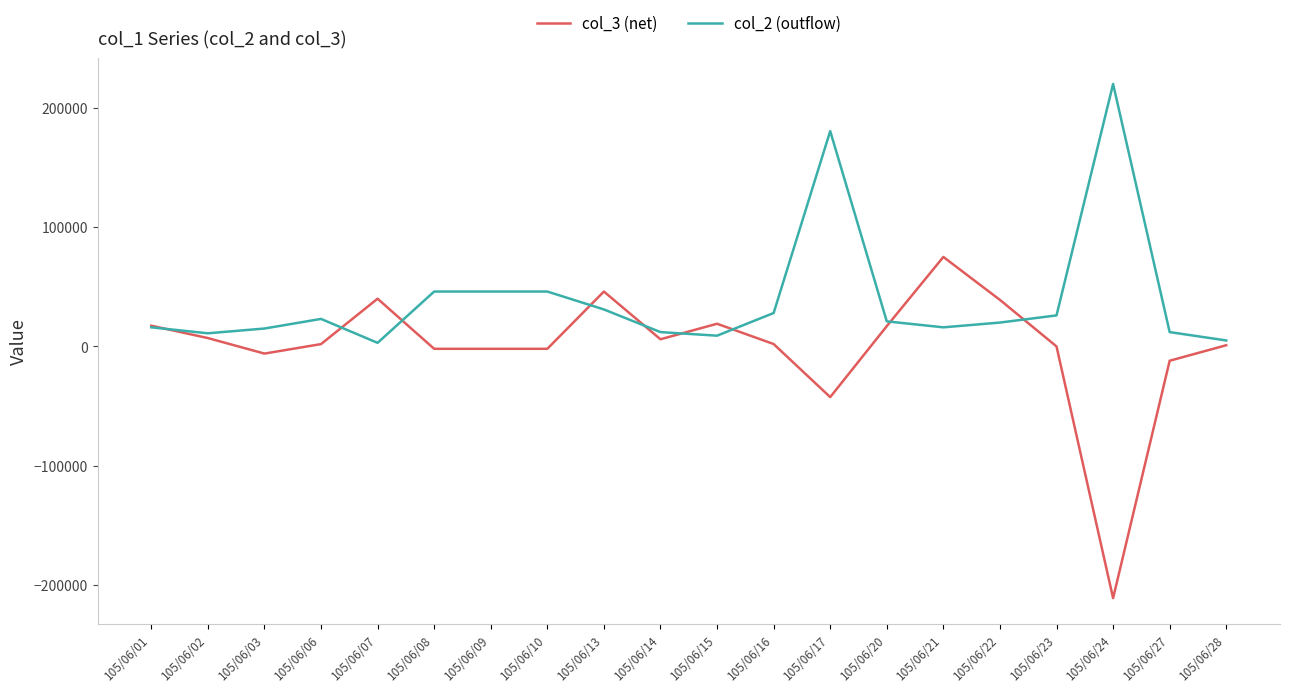

True or false: col_3 (net) has more than 0 points higher than both neighbors.

True